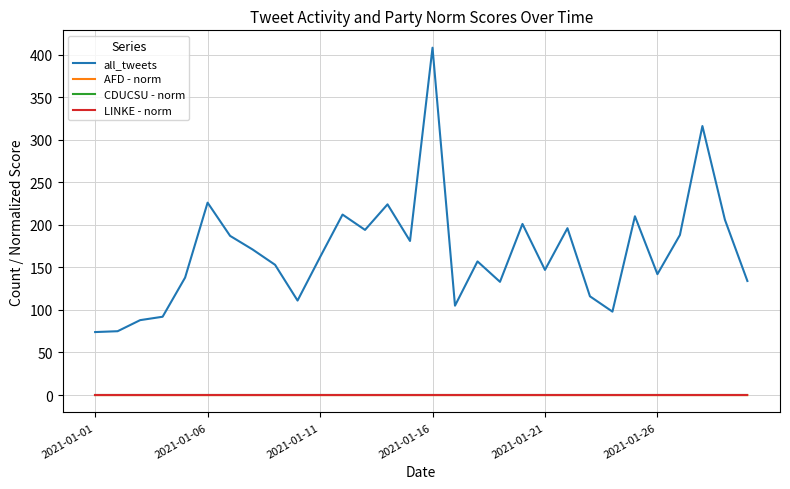

Does the chart have visible grid lines?

Yes